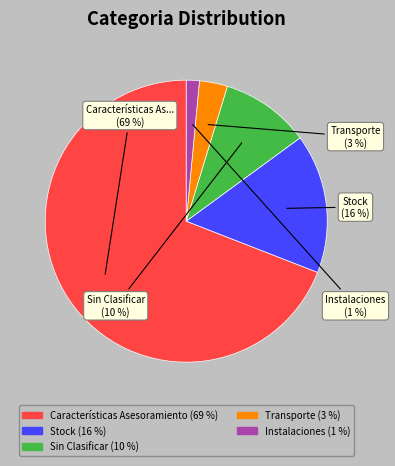

Does Stock account for over 50% of the chart?

No